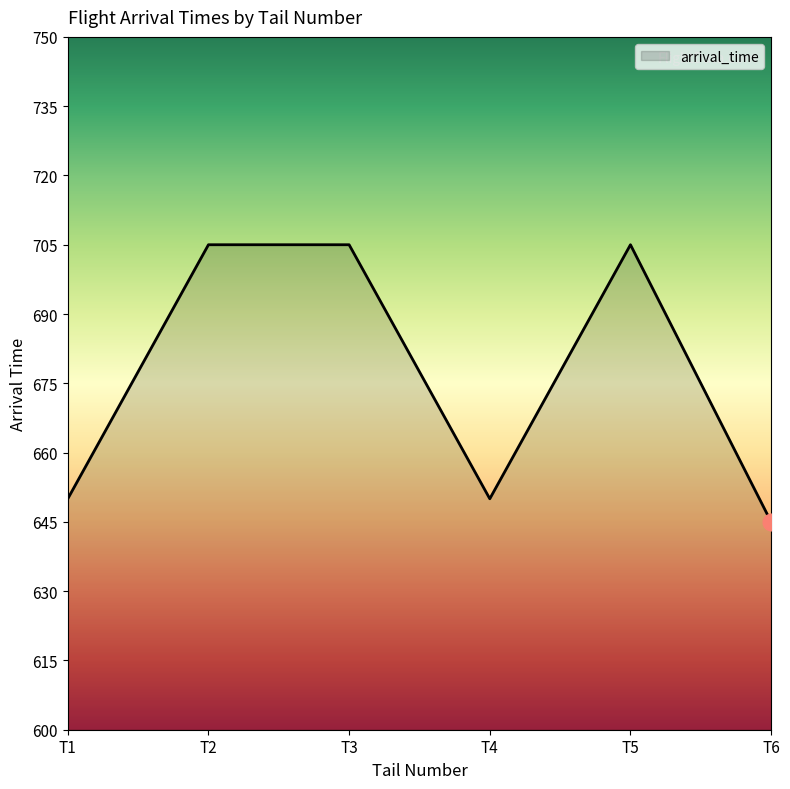

What is the change in value from T1 to T2?

+55